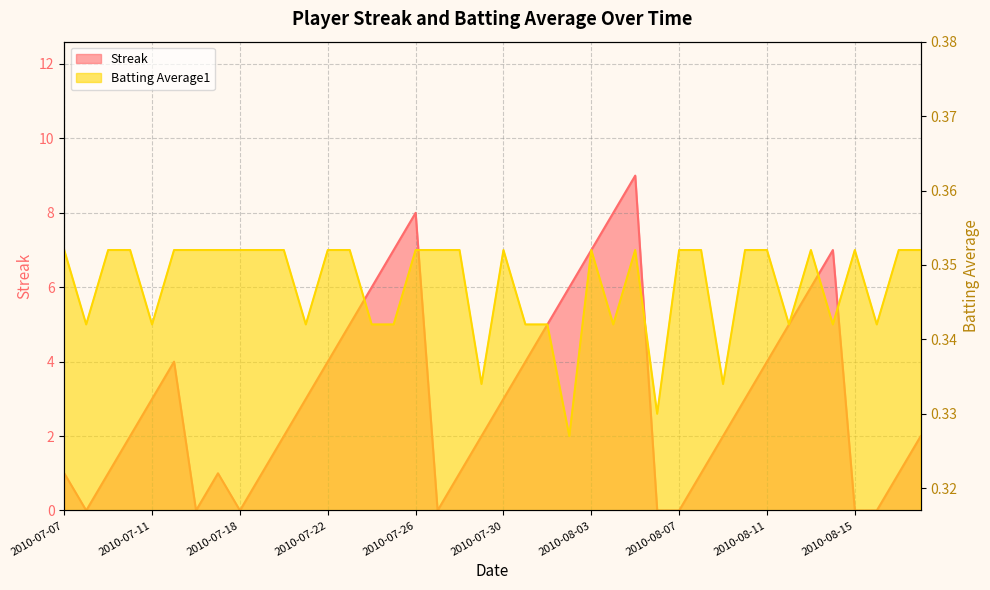

Reading right to left, extract all data points from this chart.

Streak: 2010-08-18=2.0	2010-08-17=1.0	2010-08-16=0.0	2010-08-15=0.0	2010-08-14=7.0	2010-08-13=6.0	2010-08-12=5.0	2010-08-11=4.0	2010-08-10=3.0	2010-08-09=2.0	2010-08-08=1.0	2010-08-07=0.0	2010-08-06=0.0	2010-08-05=9.0	2010-08-04=8.0	2010-08-03=7.0	2010-08-02=6.0	2010-08-01=5.0	2010-07-31=4.0	2010-07-30=3.0	2010-07-29=2.0	2010-07-28=1.0	2010-07-27=0.0	2010-07-26=8.0	2010-07-25=7.0	2010-07-24=6.0	2010-07-23=5.0	2010-07-22=4.0	2010-07-21=3.0	2010-07-20=2.0	2010-07-19=1.0	2010-07-18=0.0	2010-07-17=1.0	2010-07-16=0.0	2010-07-15=4.0	2010-07-11=3.0	2010-07-10=2.0	2010-07-09=1.0	2010-07-08=0.0	2010-07-07=1.0
Batting Average1: 2010-08-18=0.4	2010-08-17=0.4	2010-08-16=0.3	2010-08-15=0.4	2010-08-14=0.3	2010-08-13=0.4	2010-08-12=0.3	2010-08-11=0.4	2010-08-10=0.4	2010-08-09=0.3	2010-08-08=0.4	2010-08-07=0.4	2010-08-06=0.3	2010-08-05=0.4	2010-08-04=0.3	2010-08-03=0.4	2010-08-02=0.3	2010-08-01=0.3	2010-07-31=0.3	2010-07-30=0.4	2010-07-29=0.3	2010-07-28=0.4	2010-07-27=0.4	2010-07-26=0.4	2010-07-25=0.3	2010-07-24=0.3	2010-07-23=0.4	2010-07-22=0.4	2010-07-21=0.3	2010-07-20=0.4	2010-07-19=0.4	2010-07-18=0.4	2010-07-17=0.4	2010-07-16=0.4	2010-07-15=0.4	2010-07-11=0.3	2010-07-10=0.4	2010-07-09=0.4	2010-07-08=0.3	2010-07-07=0.4